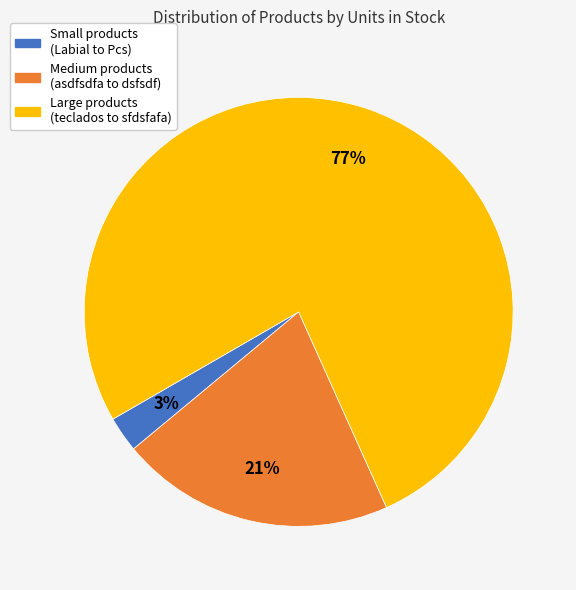

Is there a majority slice in this chart?

Yes